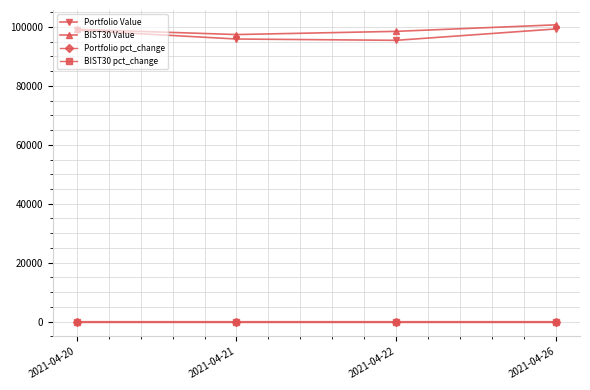

Where is the first local minimum for BIST30 Value?

2021-04-21